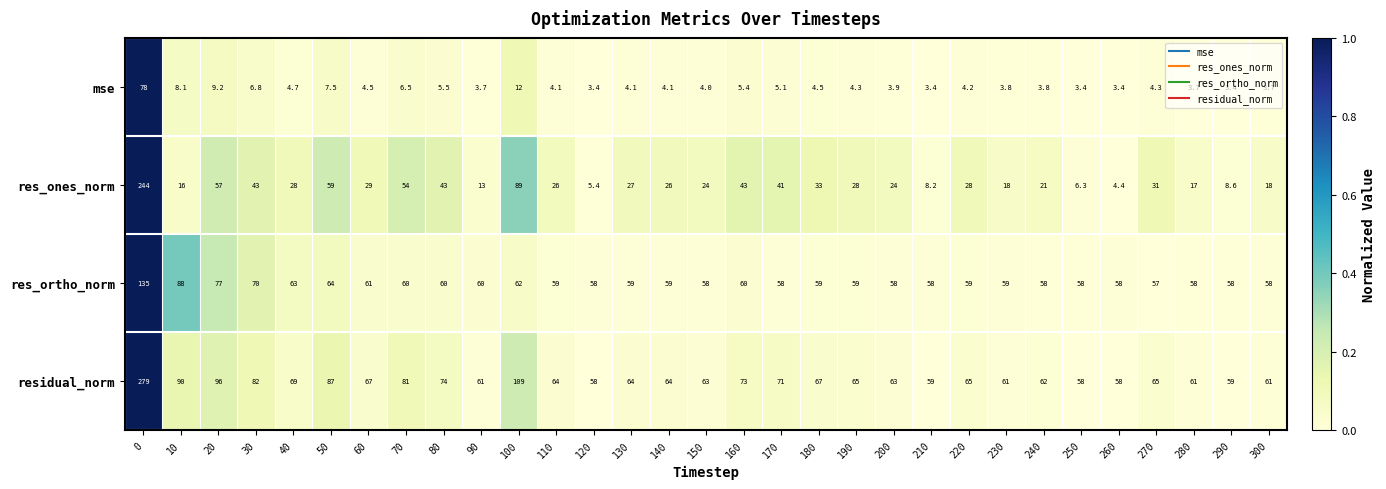

The value of mse at 130 is 4.1. True or false?

True